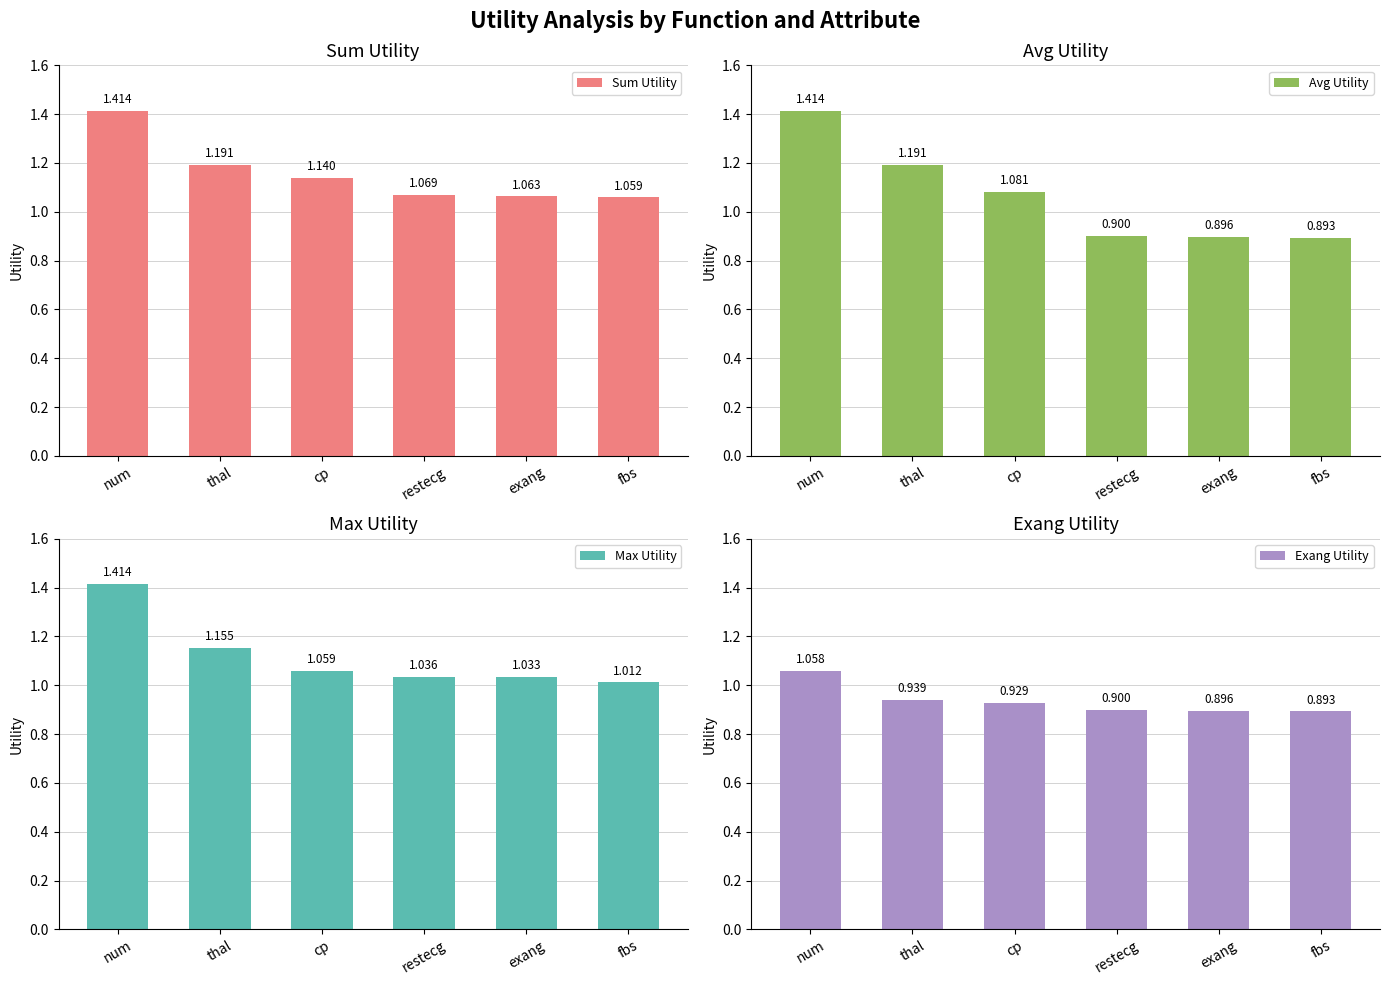

Reading left to right, transcribe all the data shown in this chart.

Sum Utility: num=1.4	thal=1.2	cp=1.1	restecg=1.1	exang=1.1	fbs=1.1
Avg Utility: num=1.4	thal=1.2	cp=1.1	restecg=0.9	exang=0.9	fbs=0.9
Max Utility: num=1.4	thal=1.2	cp=1.1	restecg=1.0	exang=1.0	fbs=1.0
Exang Utility: num=1.1	thal=0.9	cp=0.9	restecg=0.9	exang=0.9	fbs=0.9